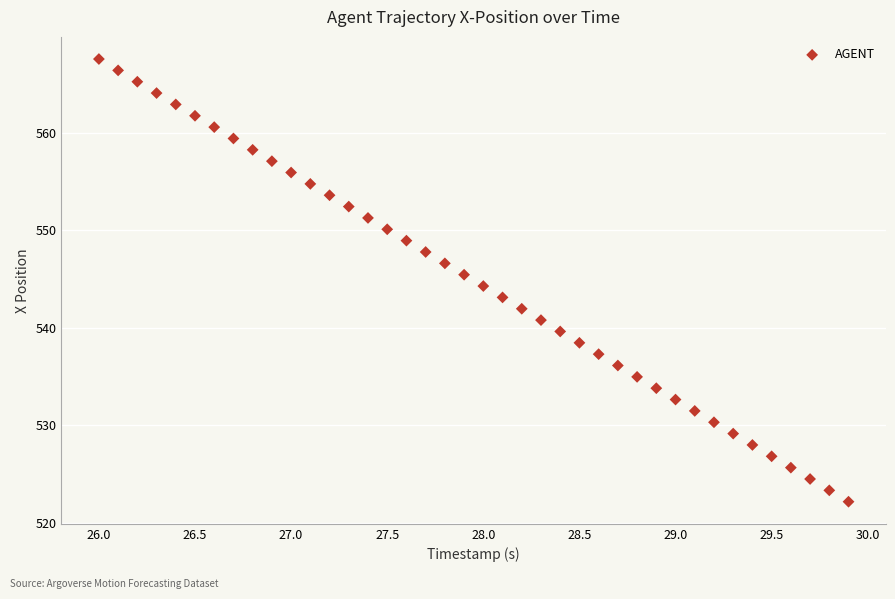

What is the range of X values (max minus min)?

3.9